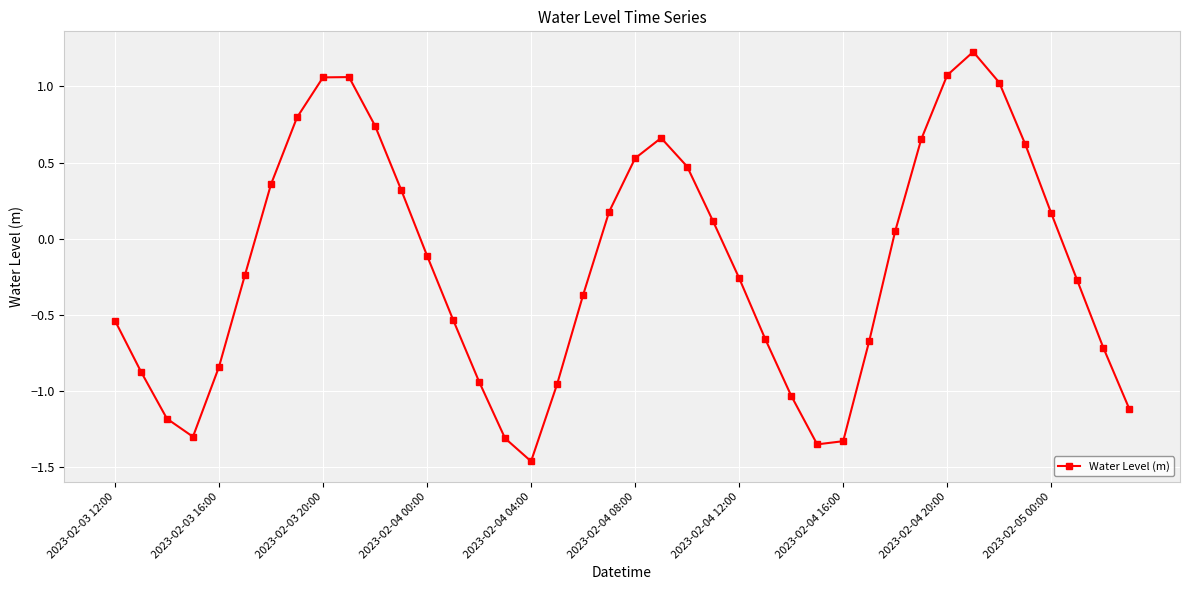

What is the greatest value displayed?

1.2